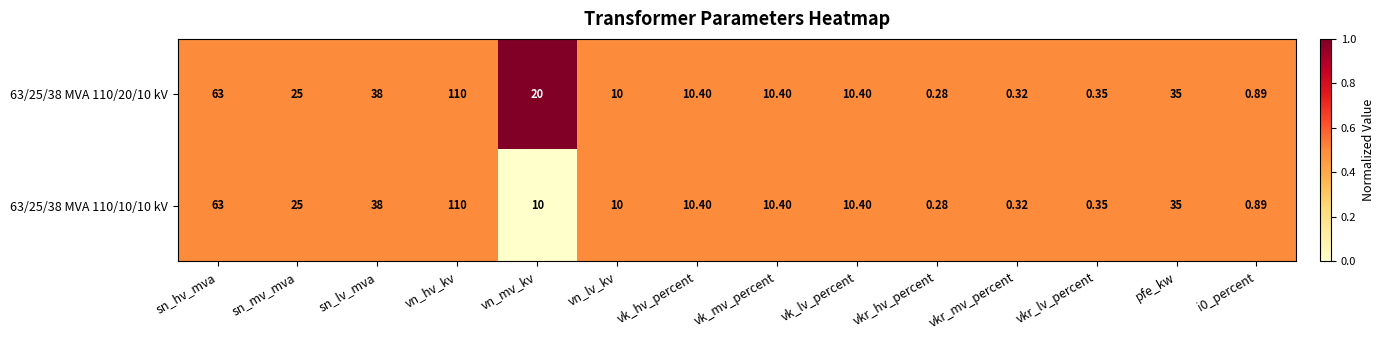

What is the maximum value shown in the chart?

110.0